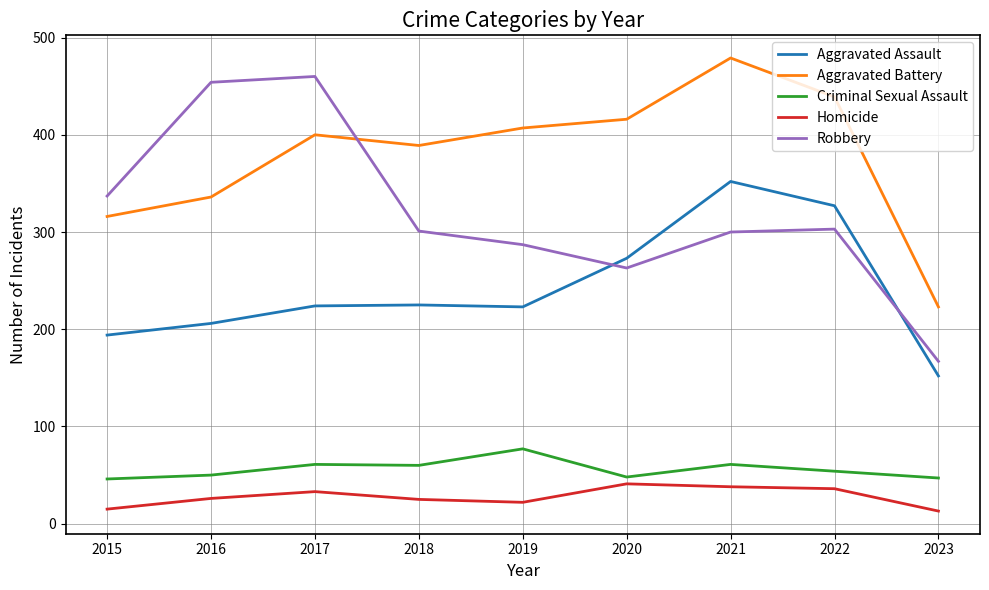

At which label does Robbery first exceed 301?

2015